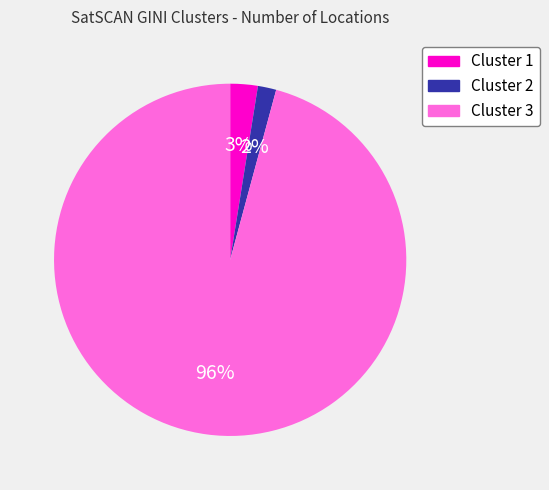

Is it true that Cluster 1 is 17% of the pie?

False